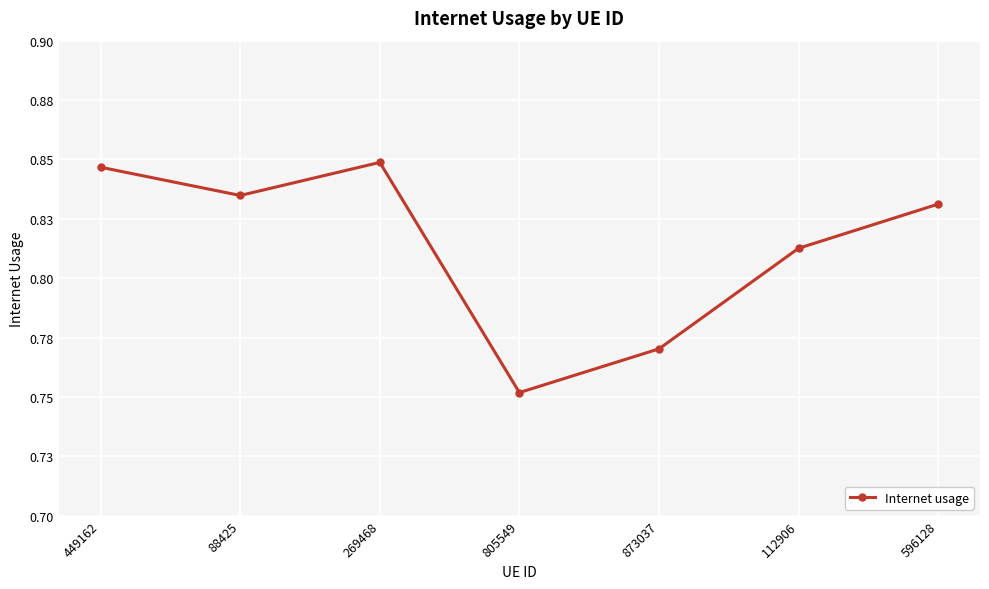

Does the chart have visible grid lines?

Yes